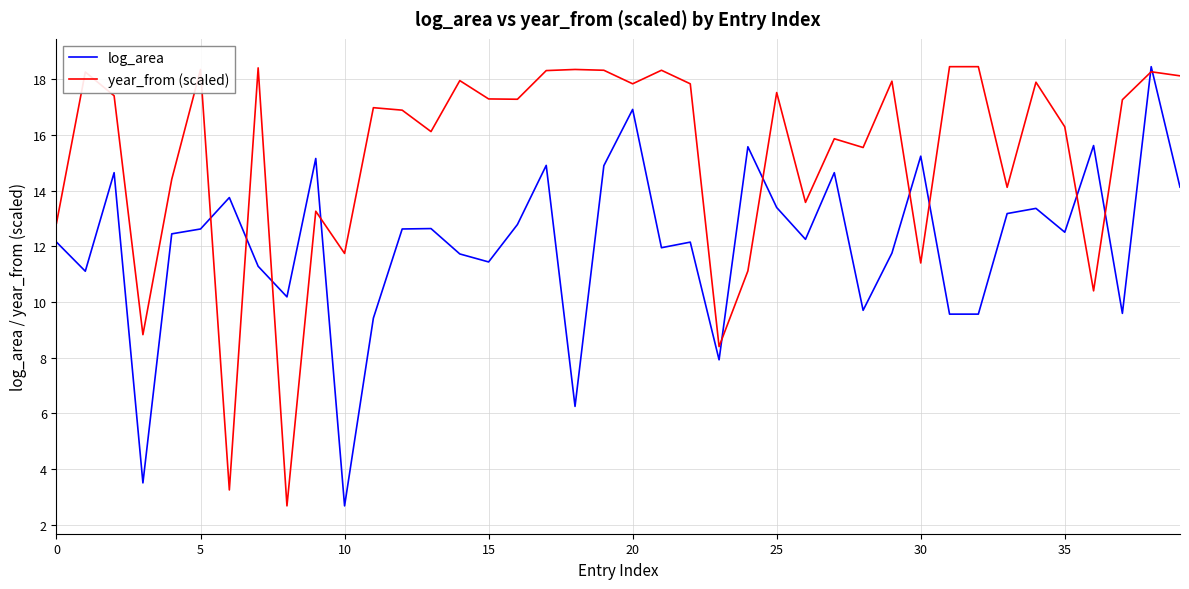

What is the minimum value shown in the chart?

2.7